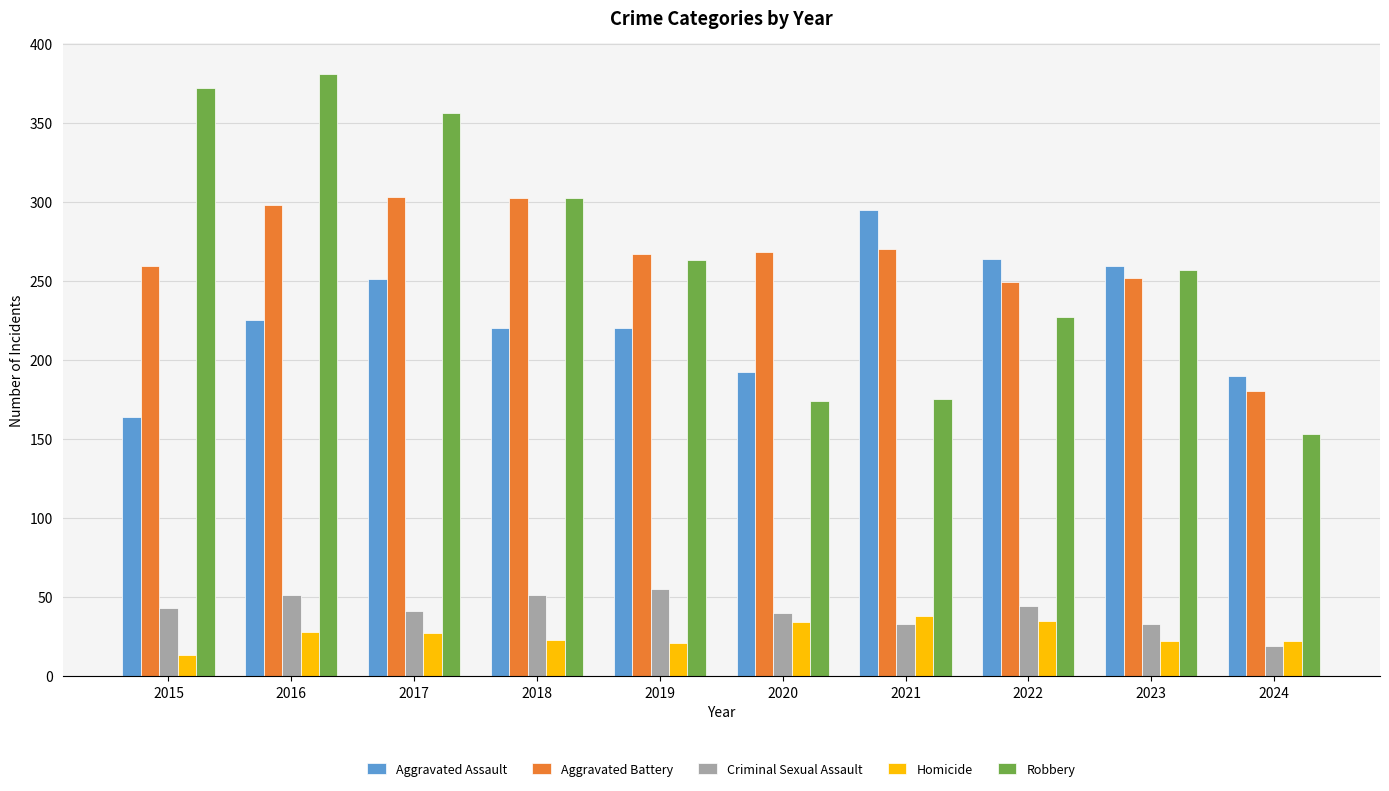

What is the value of the Aggravated Battery bar at the 3rd from the left?

303